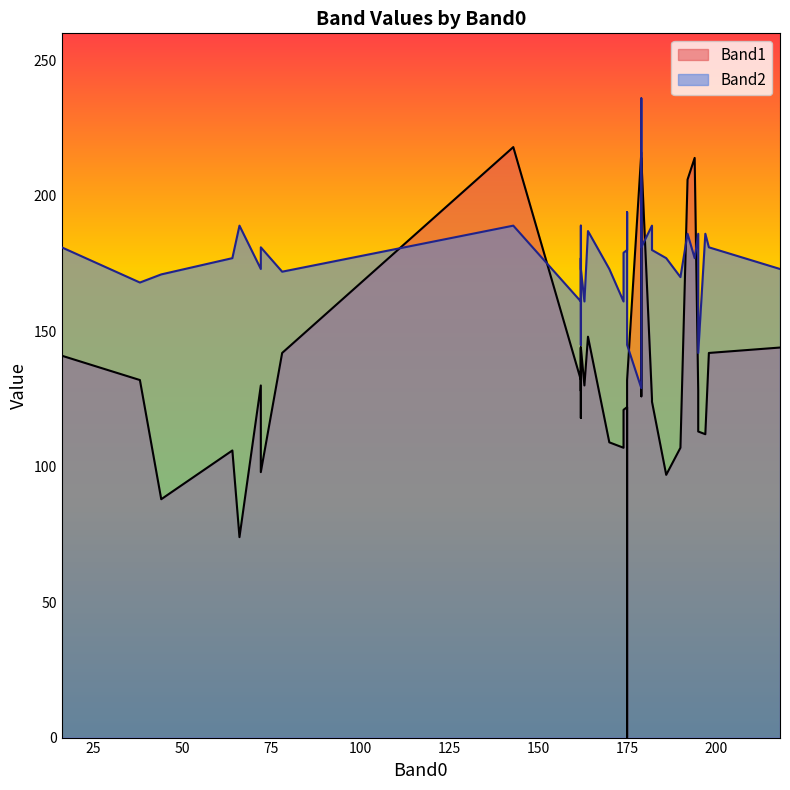

At which category is the sum across all series the highest?

143